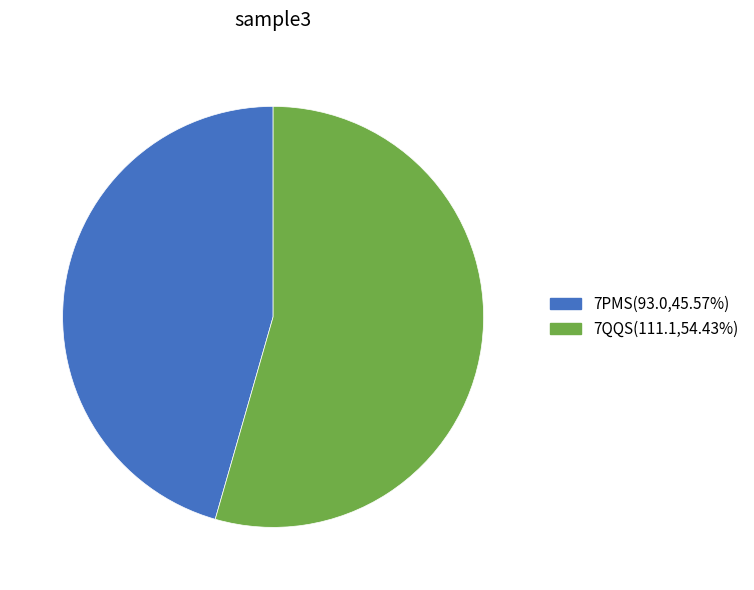

True or false: 7QQS accounts for 54% of the total.

True